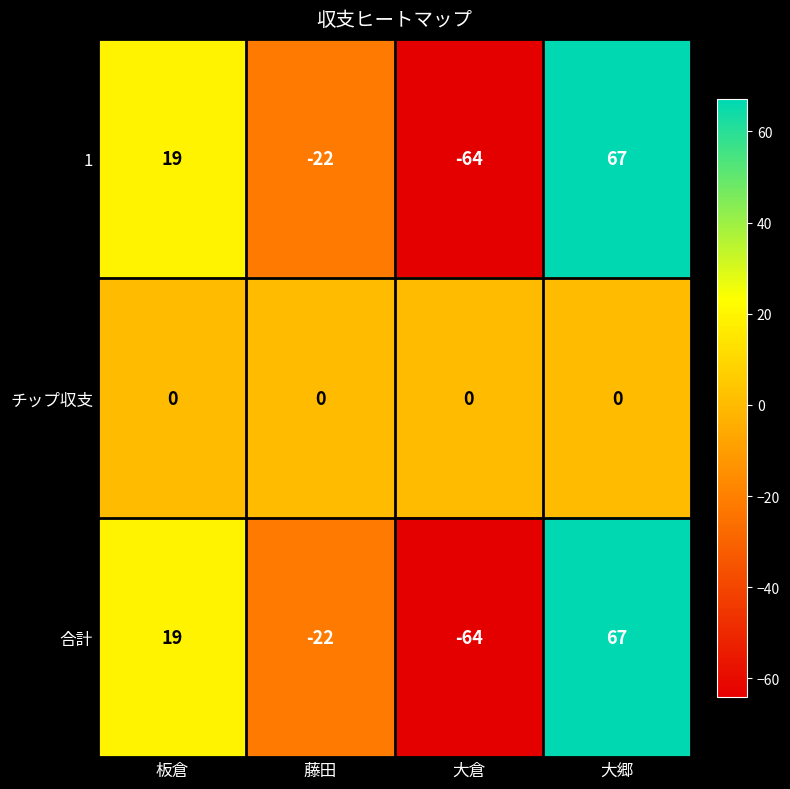

At which category is the sum across all series the highest?

大郷